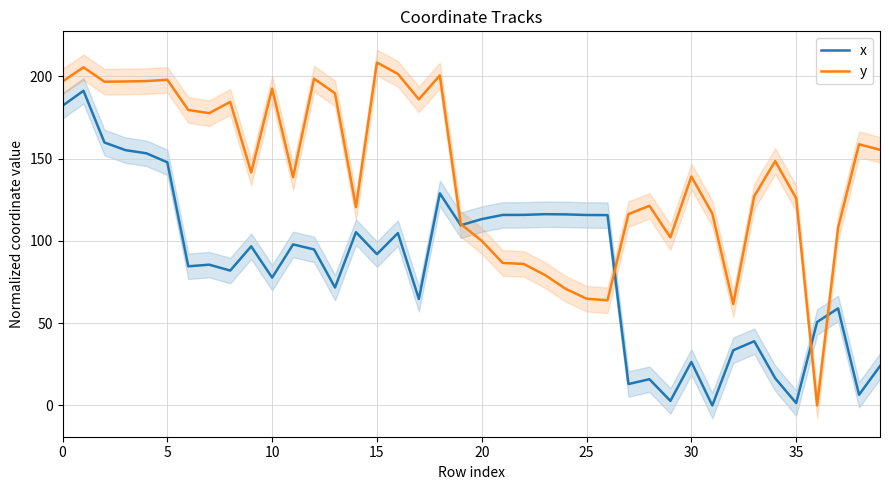

The x series shows 25.4 at 10. True or false?

False